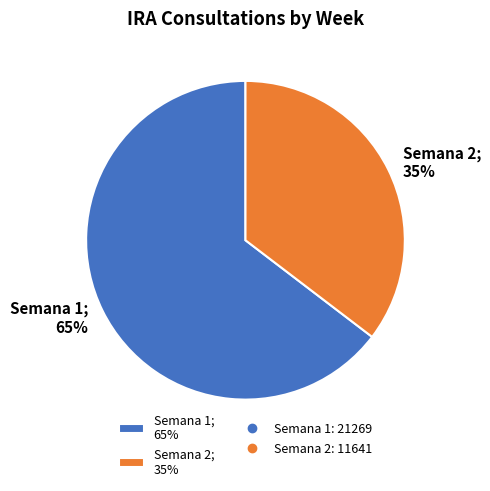

Combined, do Semana 2; 35% and Semana 1; 65% account for over 50%?

Yes